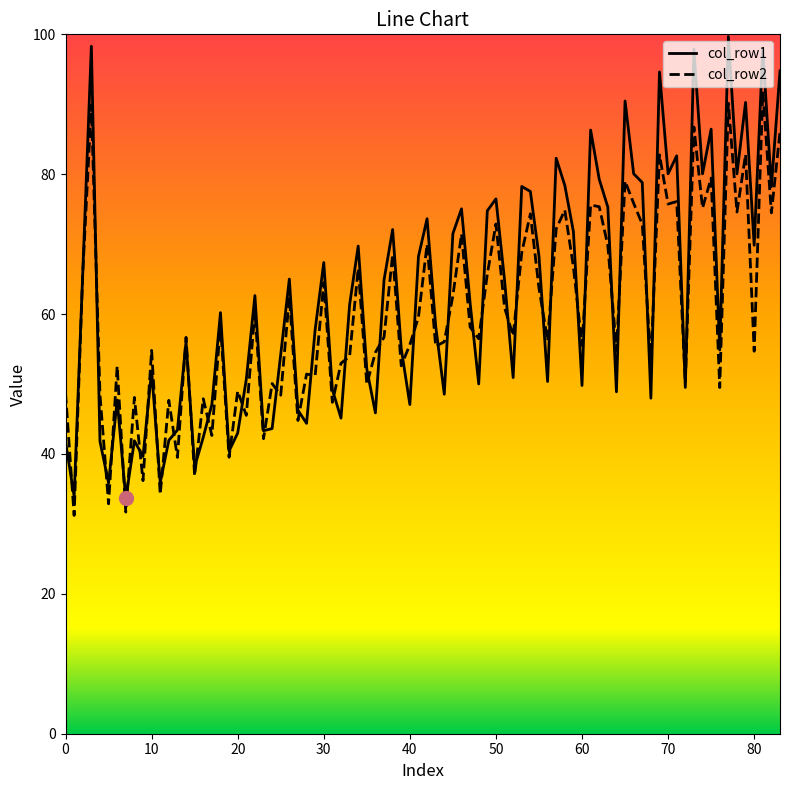

What is the greatest value displayed?

99.7